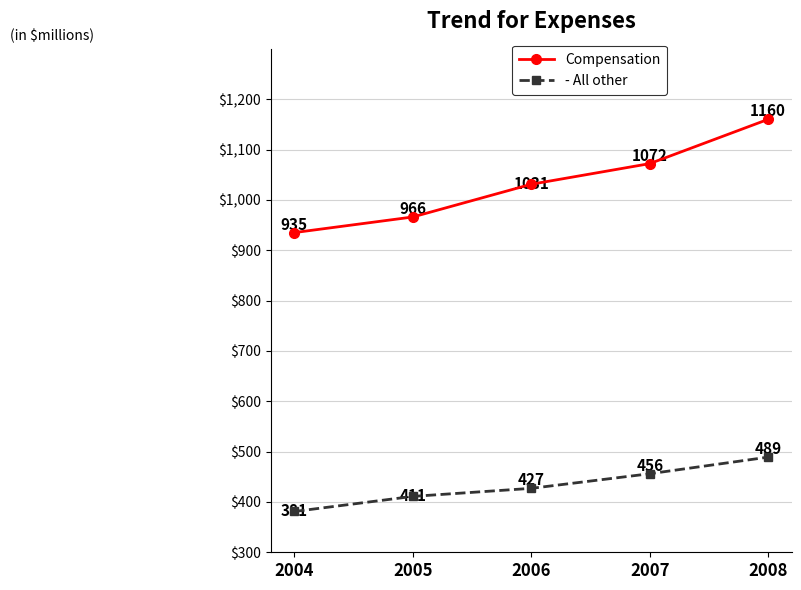

What is the spread (max minus min) of values at 2004?

554